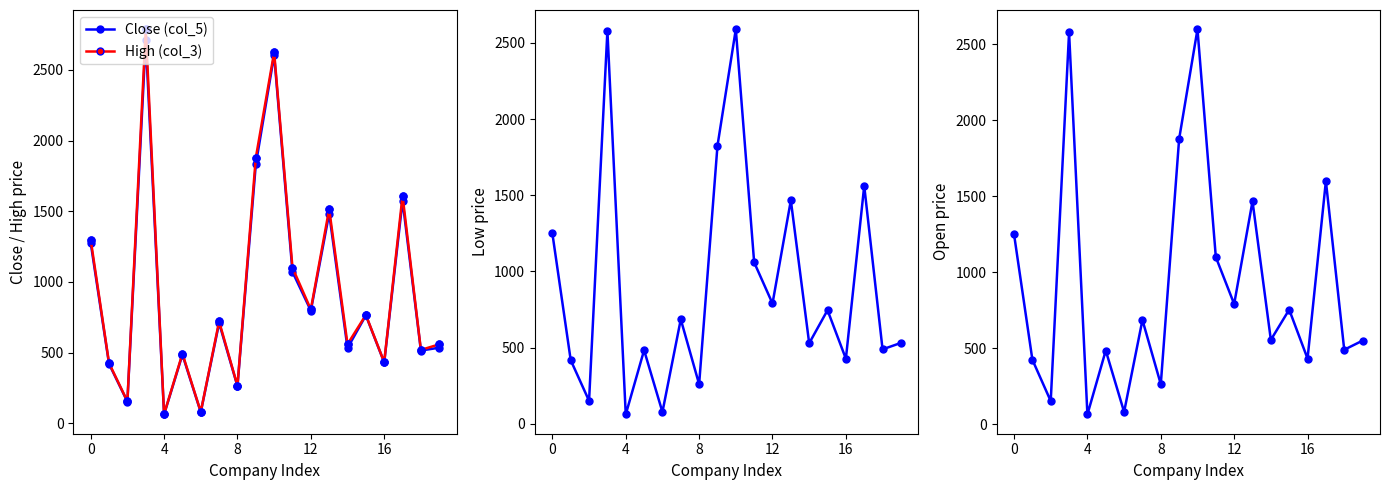

Which series has the widest spread of values?

High (col_3)